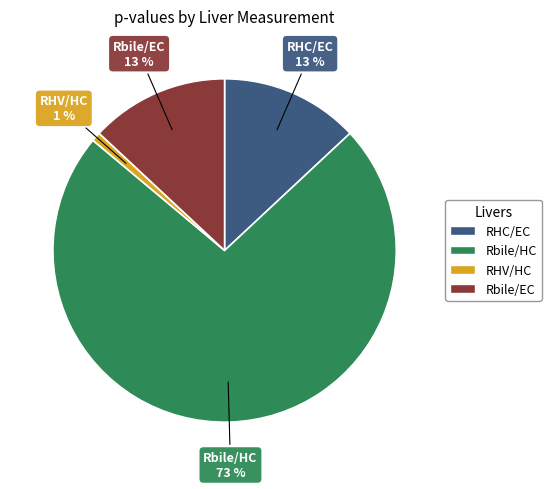

Is the sum of Rbile/HC and RHC/EC greater than half?

Yes